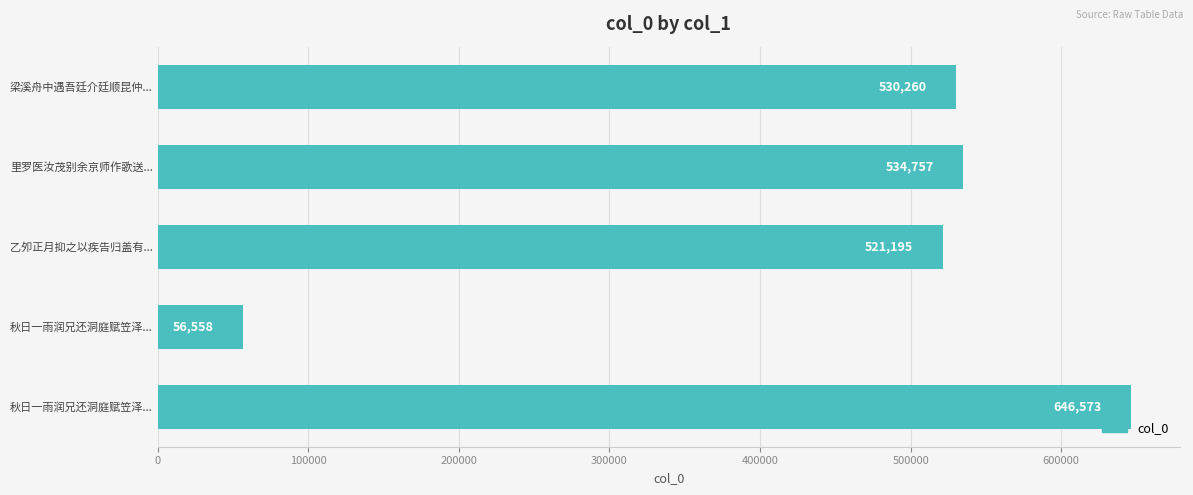

What is the smallest value displayed?

56558